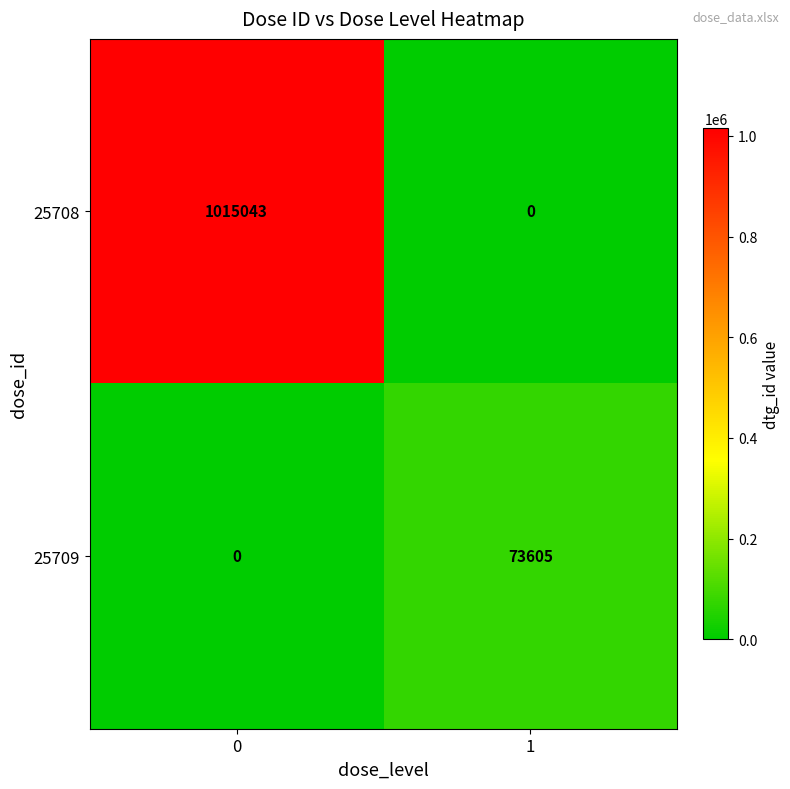

What is the sum of all 25709 values?

73605